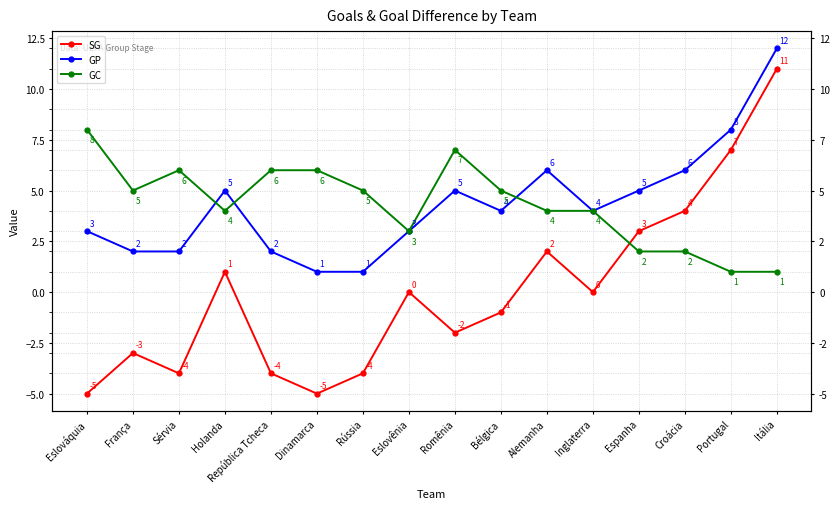

What is the label of the 4th point from the right?

Espanha